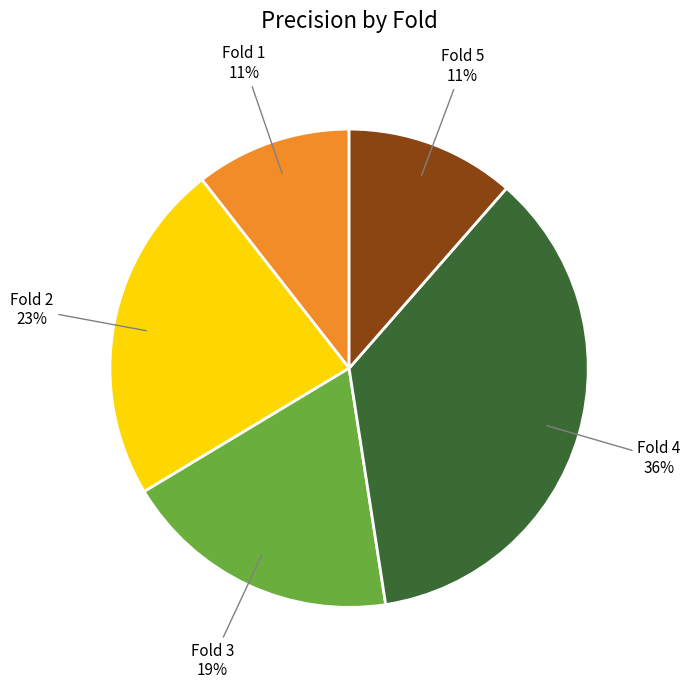

To the nearest percent, what portion does Fold 1 represent?

11%